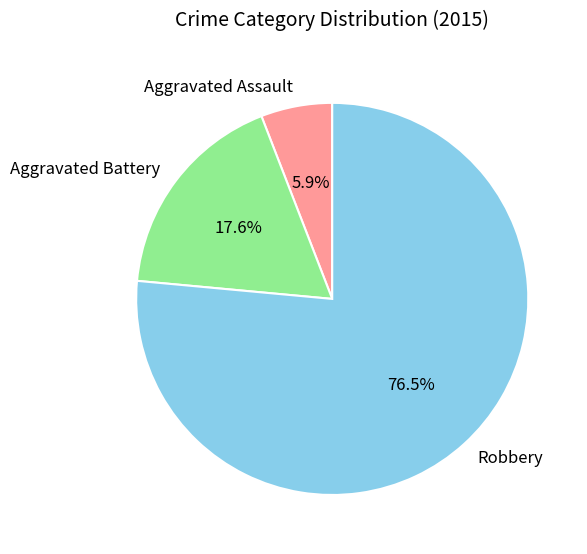

Is there a majority slice in this chart?

Yes